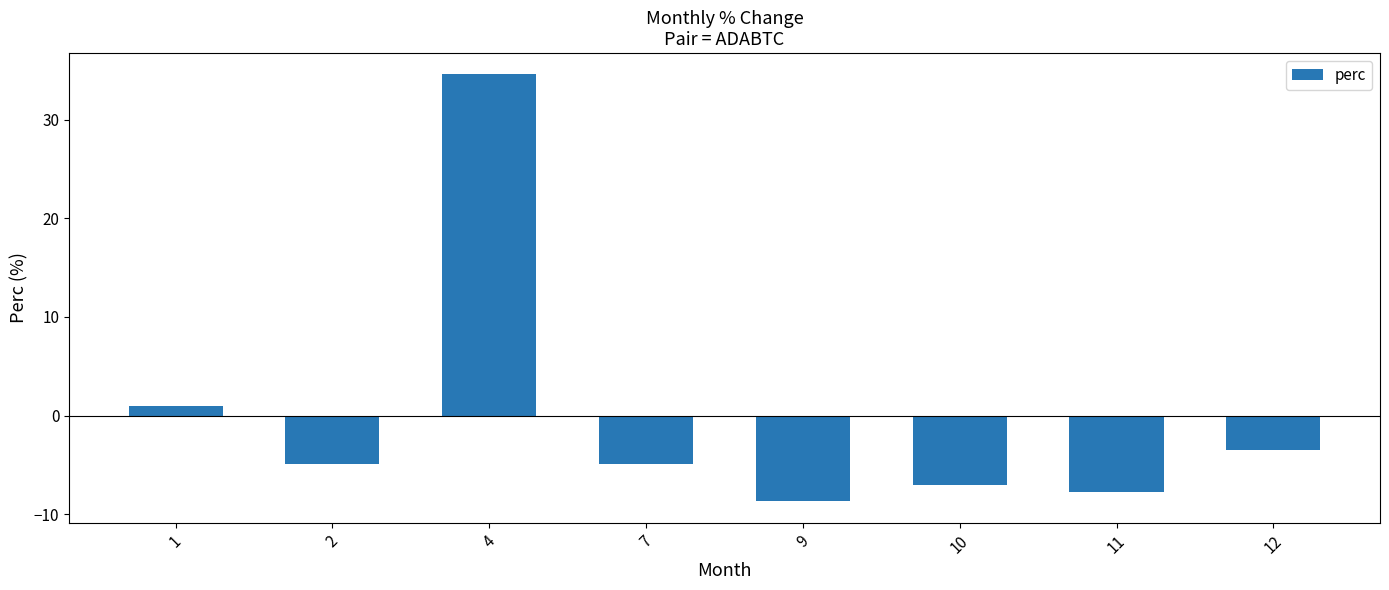

Which category has the lowest value across all series?

9